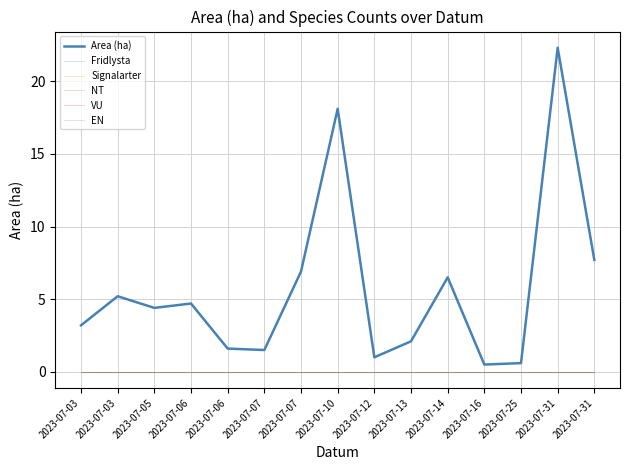

True or false: EN has a value of 0.0 at 2023-07-06.

True